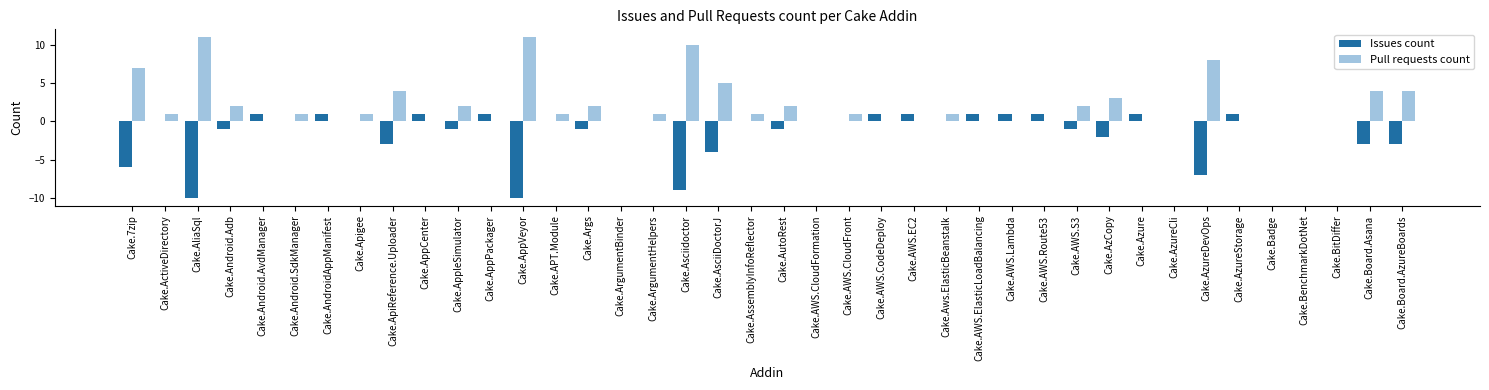

What is the maximum value shown in the chart?

11